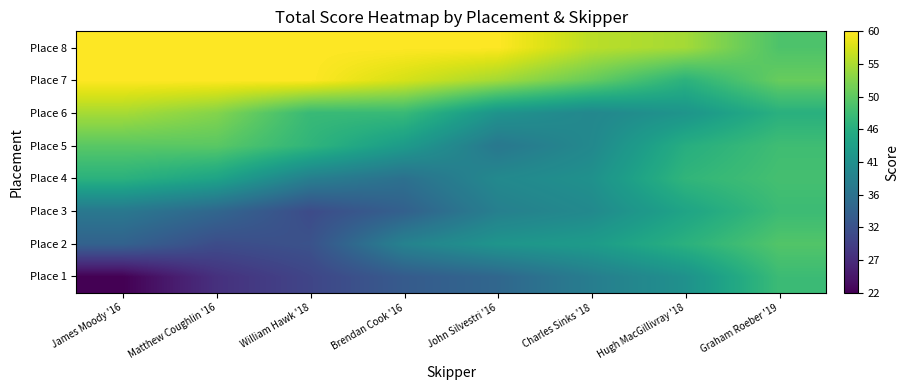

Which series changed the most between Matthew Coughlin '16 and Hugh MacGillivray '18?

Place 2